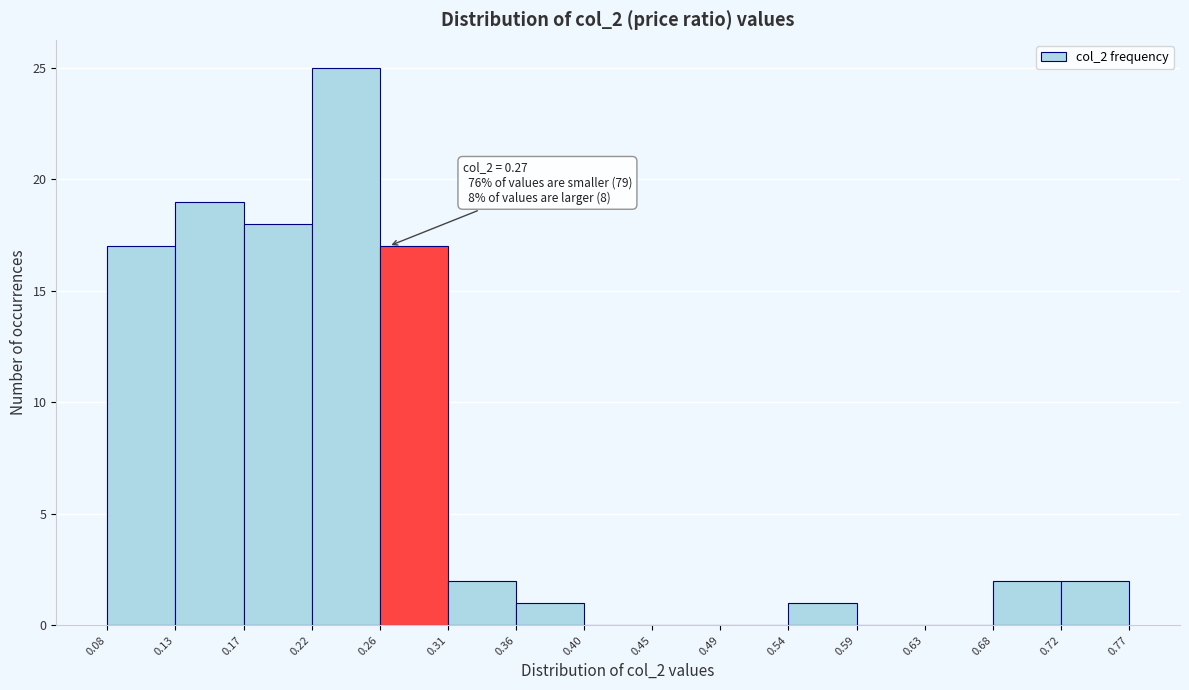

Which range on the x-axis has the tallest bar?

0.22 to 0.26